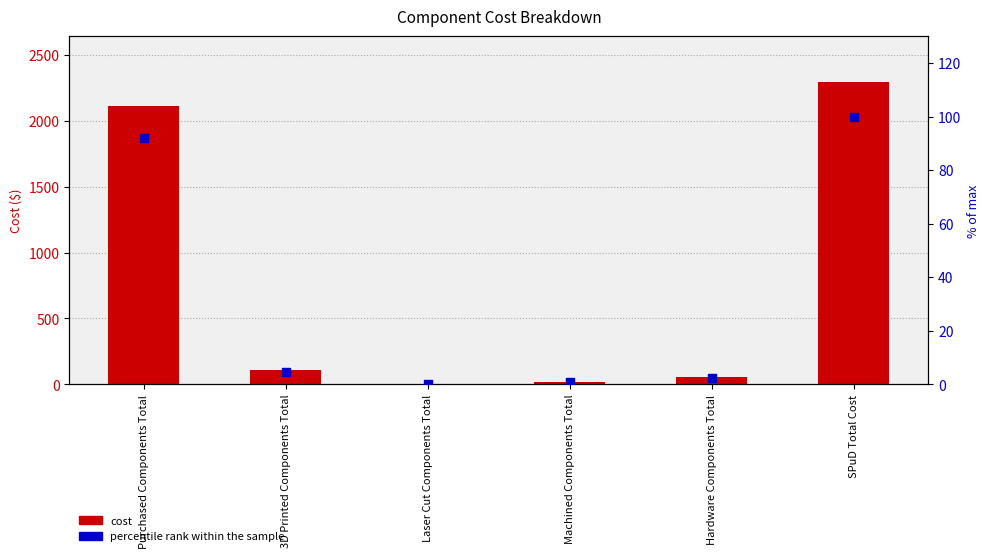

Is the value of col_1 at Machined Components Total greater than the value of percentile rank within the sample at Laser Cut Components Total?

Yes